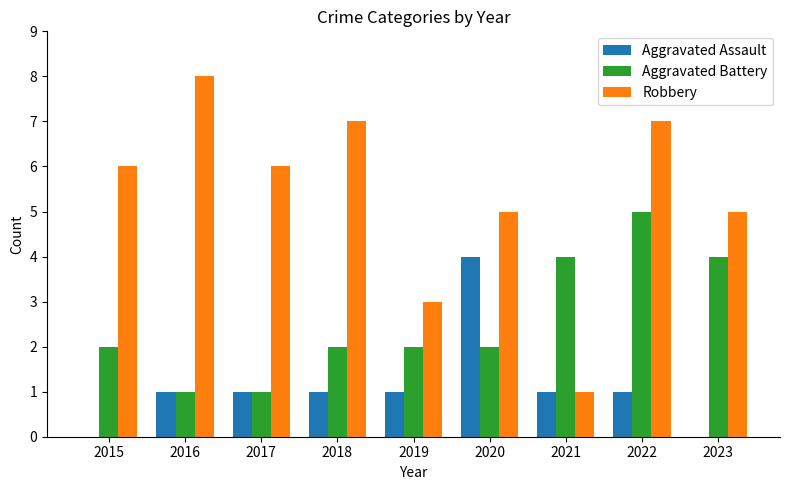

What is the average value of the Aggravated Battery series?

3